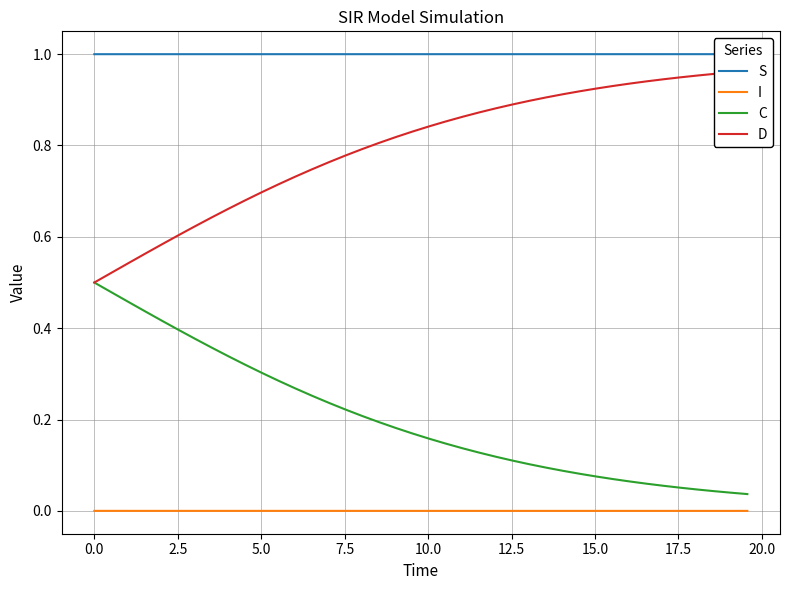

True or false: I and C intersect in this chart.

False